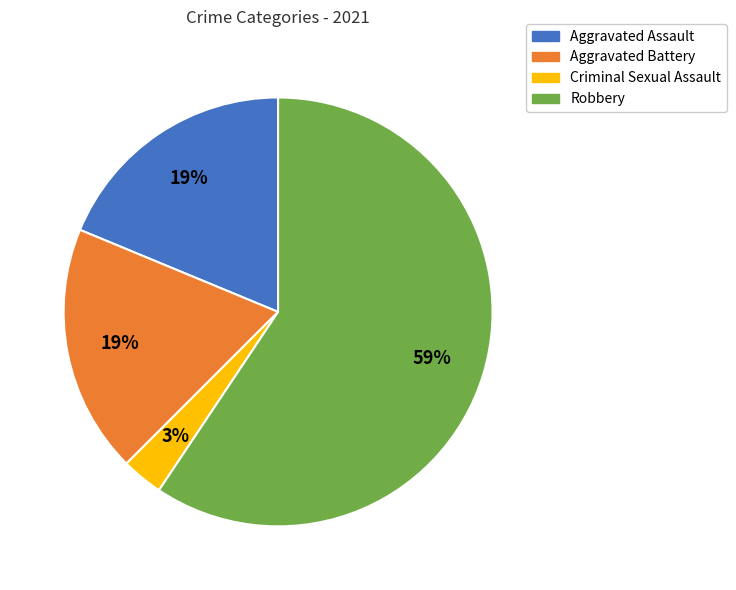

To the nearest percent, what is the average slice percentage?

25%